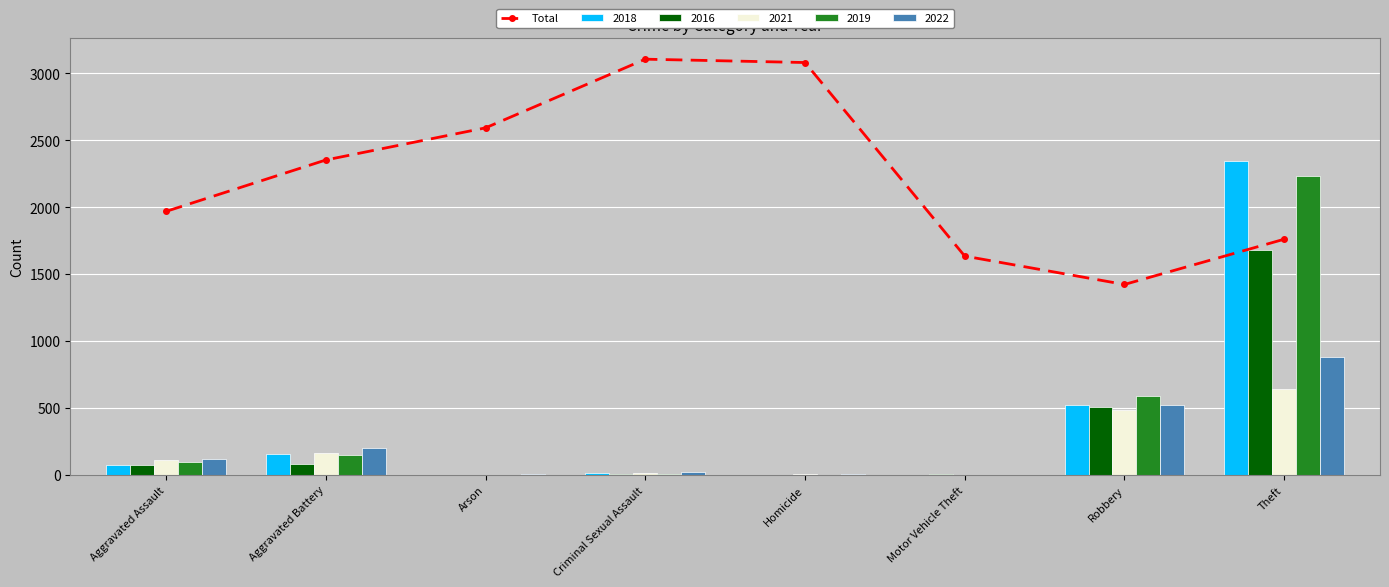

What is the greatest value displayed?

3105